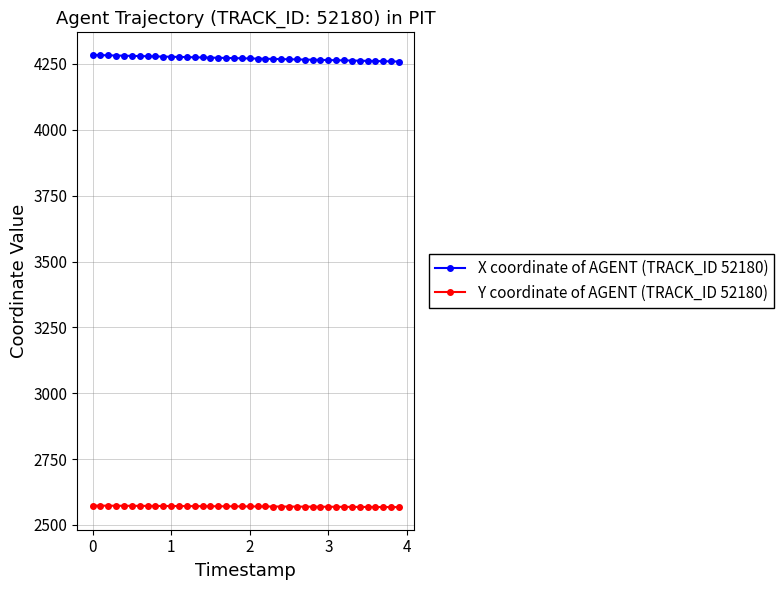

What is the highest value of the Y coordinate of AGENT (TRACK_ID 52180) series?

2573.4